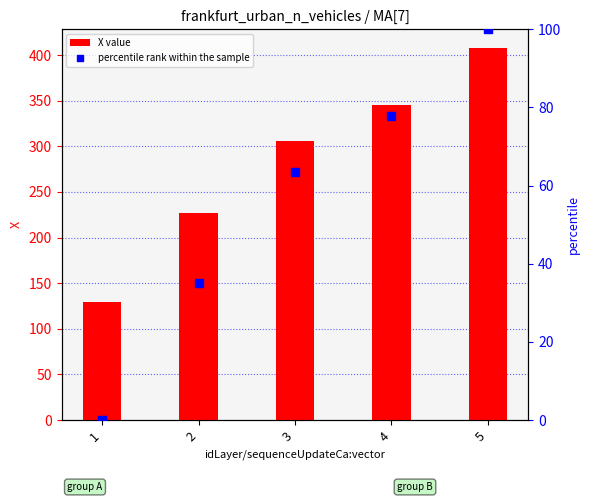

Which series reaches the minimum Y coordinate?

percentile rank within the sample